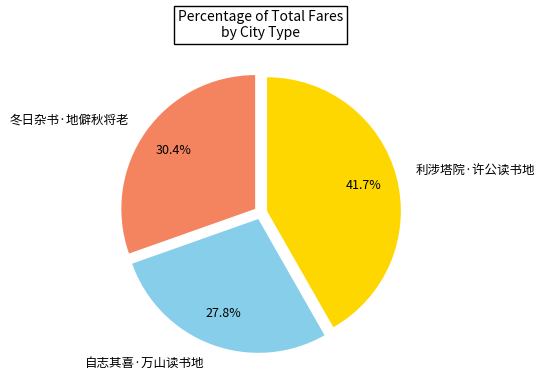

Is it true that 冬日杂书·地僻秋将老 is 30% of the pie?

True